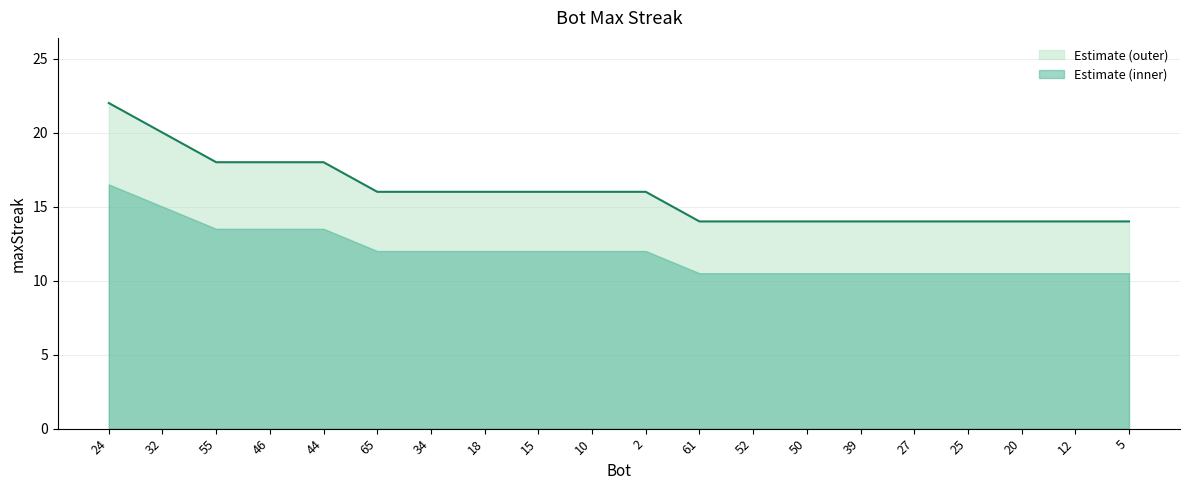

List the labels in order of value, largest first.

24, 32, 55, 46, 44, 65, 34, 18, 15, 10, 2, 61, 52, 50, 39, 27, 25, 20, 12, 5